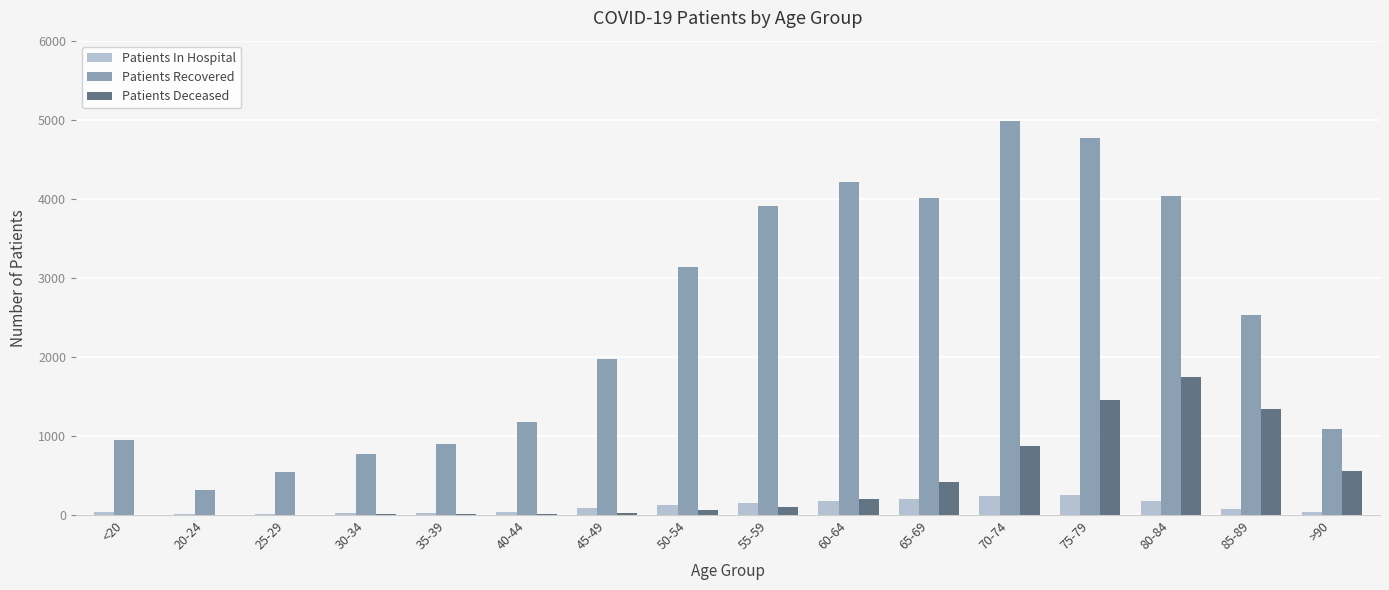

Between 50-54 and 65-69, which series saw the biggest shift?

Patients Recovered